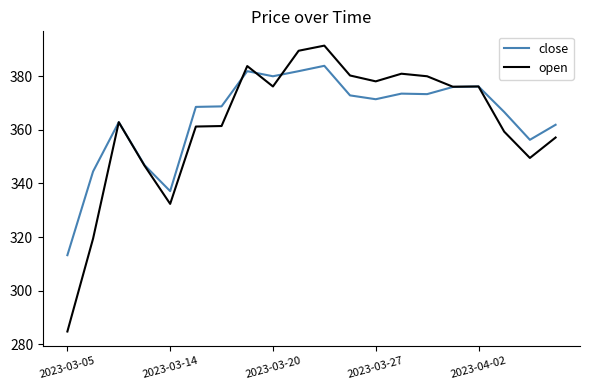

True or false: open has more than 2 points higher than both neighbors.

True